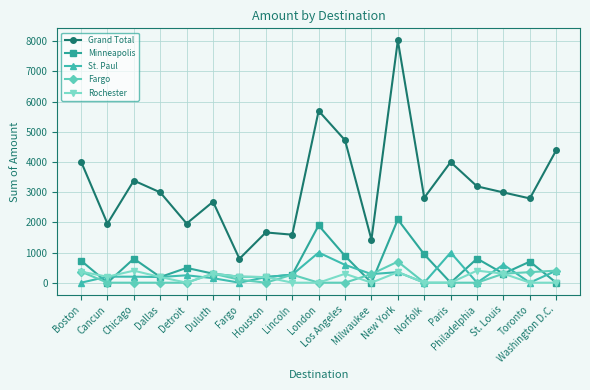

What is the average value of the Fargo series?

161